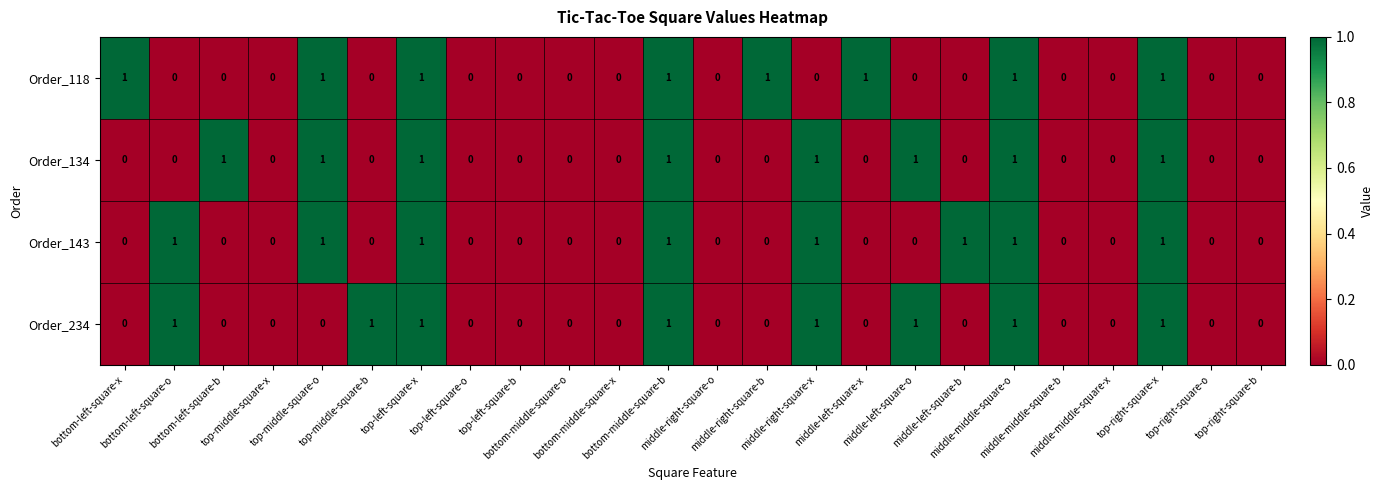

How many Order_134 values are between 0 and 1?

24